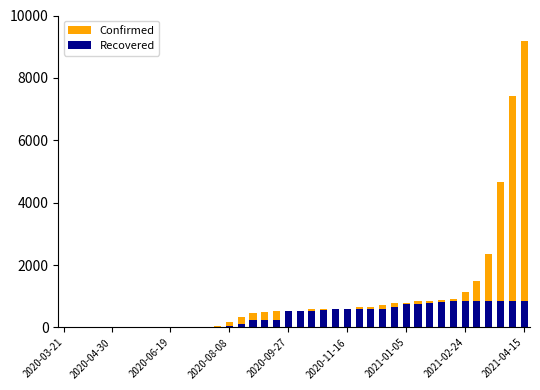

The value of Confirmed at 22 is 257. True or false?

False